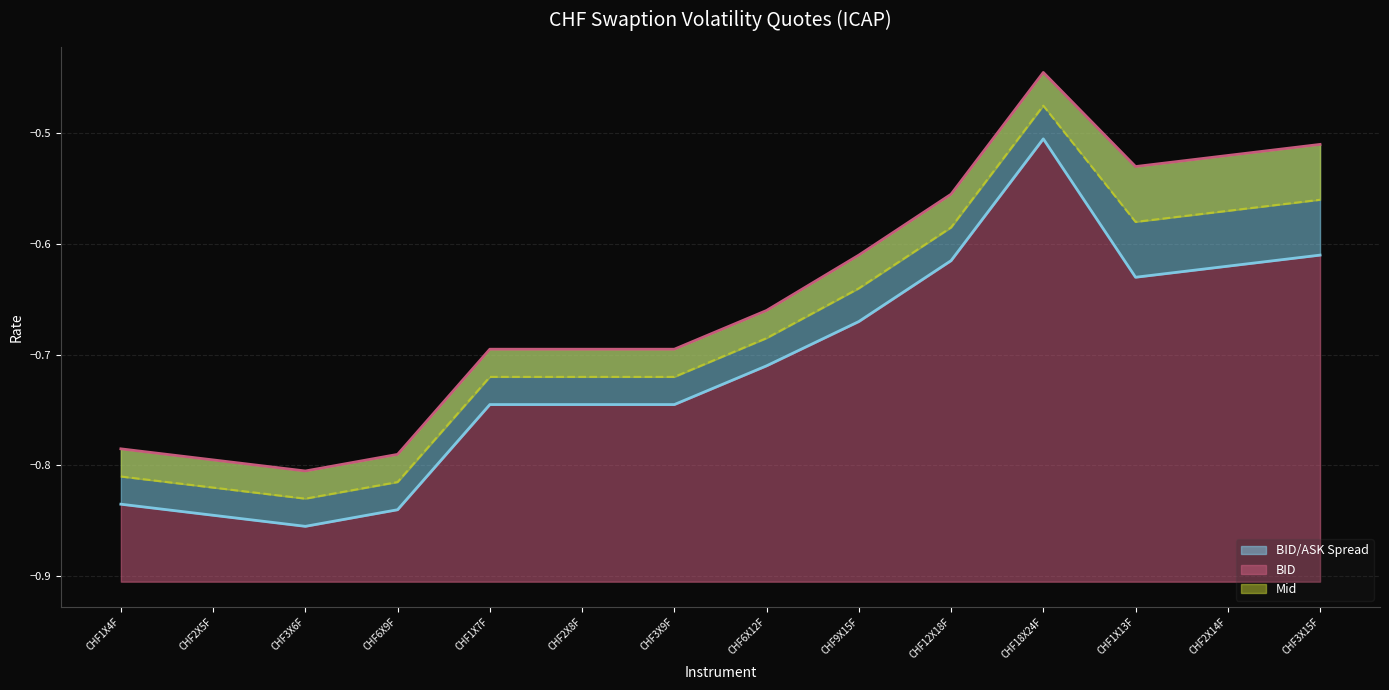

True or false: ASK_line and BID_line cross at least once.

False